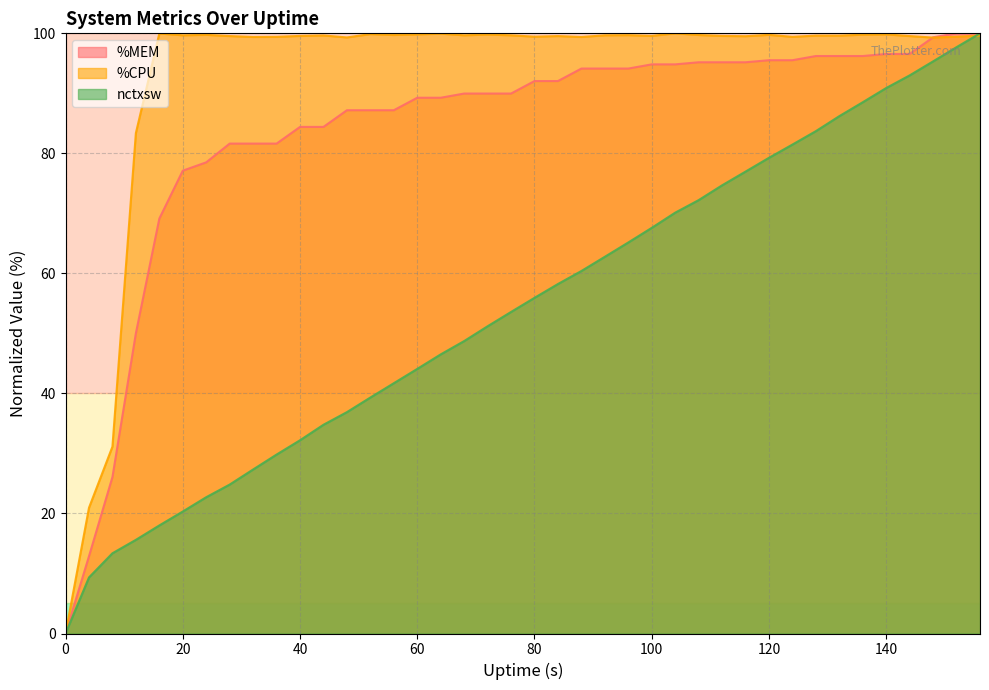

What is the difference between the %MEM values at 52 and 4?

74.3